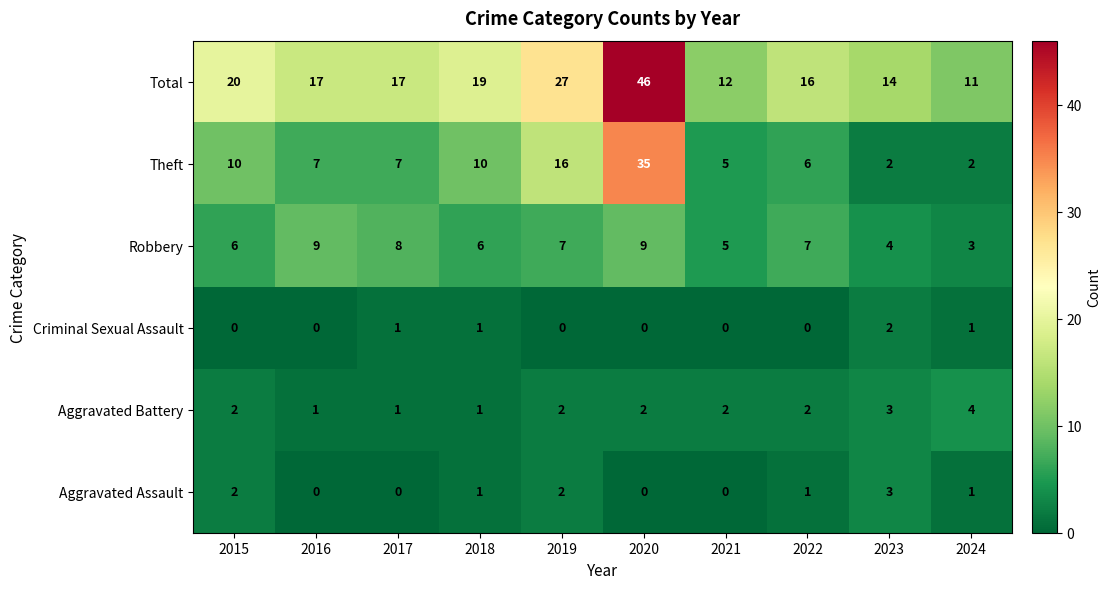

Which series has the largest range (max minus min)?

Total